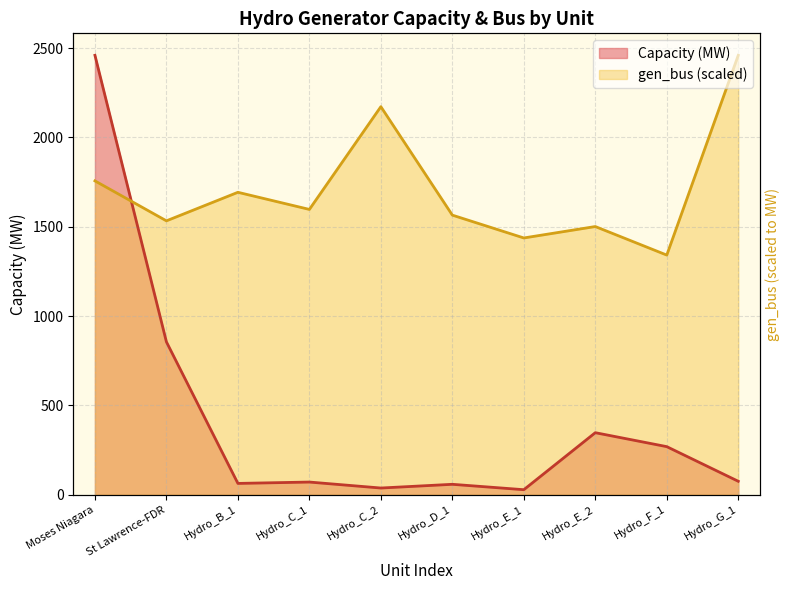

Reading right to left, list all the values displayed in this chart.

Capacity (MW): 75.8	269.6	347.7	28.6	58.8	38.0	71.4	63.8	856.0	2460.0
gen_bus: 2460.0	1341.8	1501.6	1437.7	1565.5	2172.5	1597.4	1693.2	1533.5	1757.1